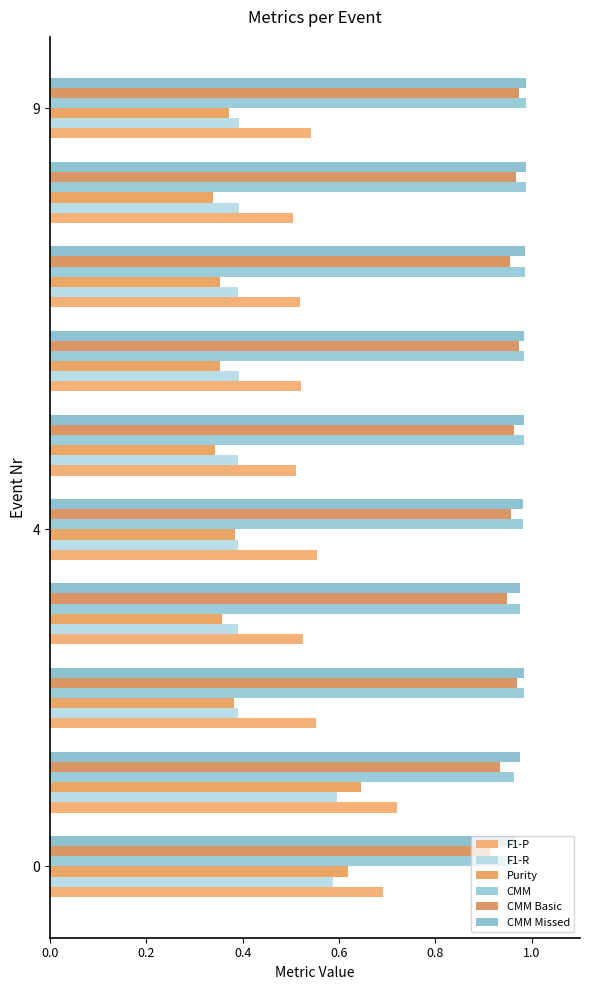

Count the number of data series in this chart.

6